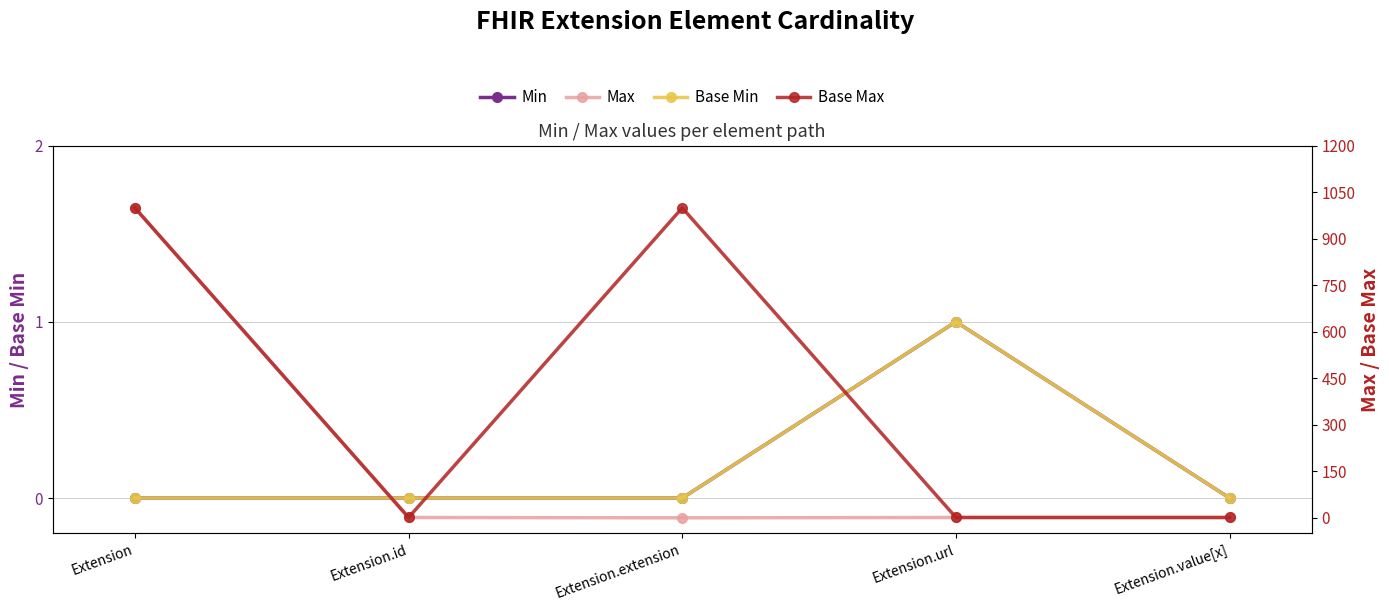

Does the chart have visible grid lines?

Yes